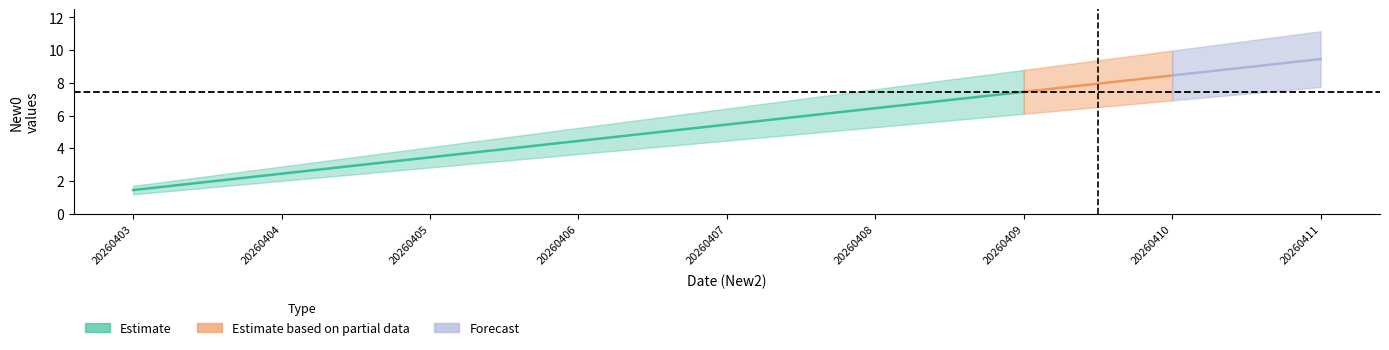

Rank the categories by value from highest to lowest.

20260411, 20260410, 20260409, 20260408, 20260407, 20260406, 20260405, 20260404, 20260403